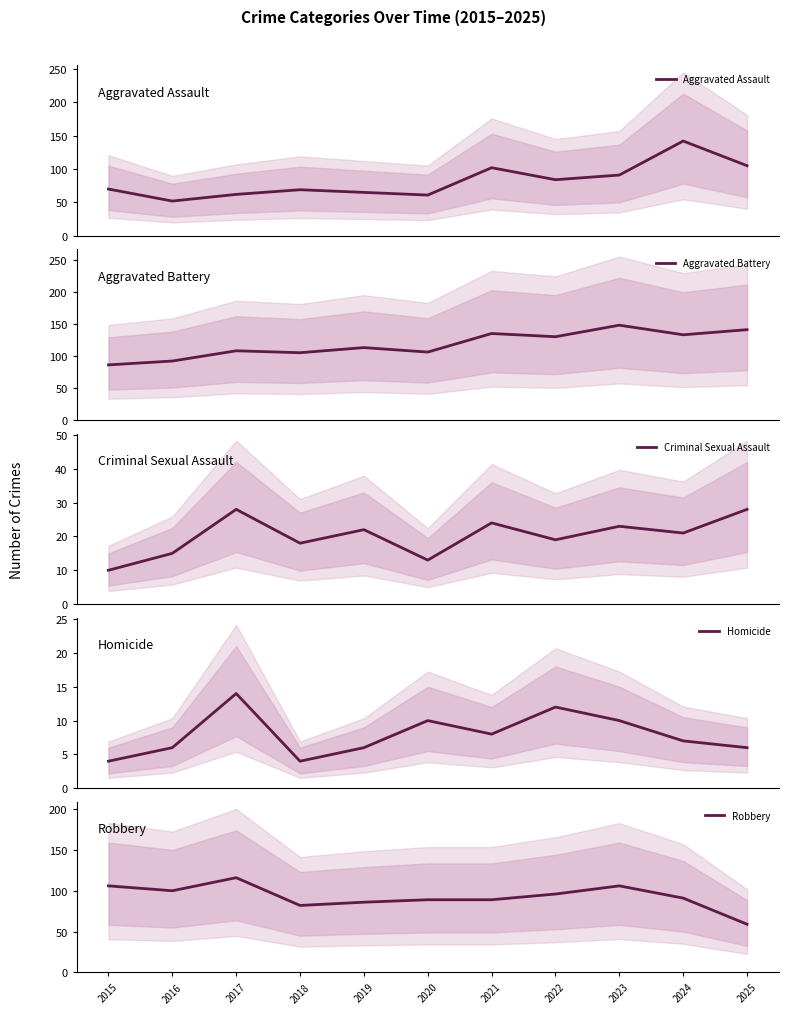

Is it true that Criminal Sexual Assault equals 13 at 2020?

True